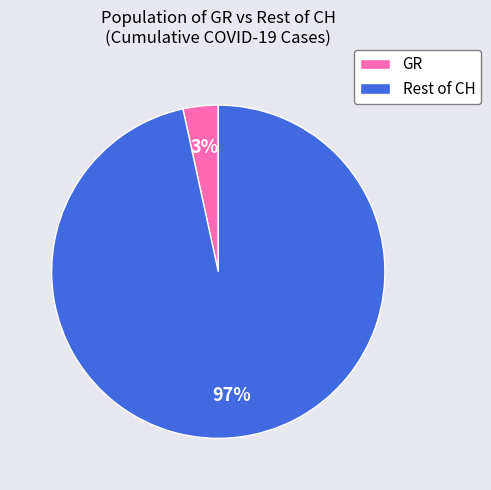

True or false: Rest of CH accounts for 97% of the total.

True